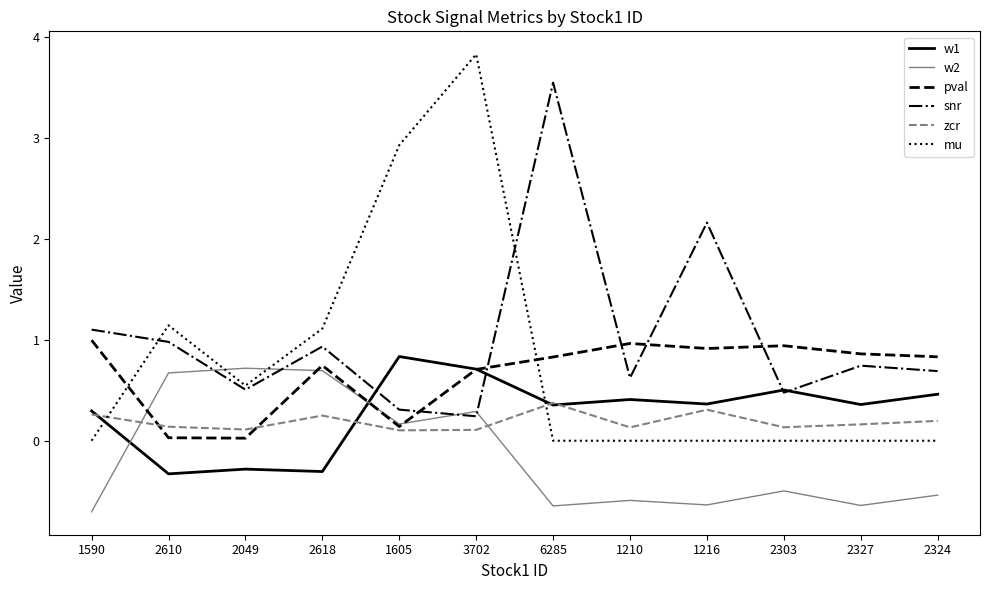

What is the average value of the pval series?

0.7